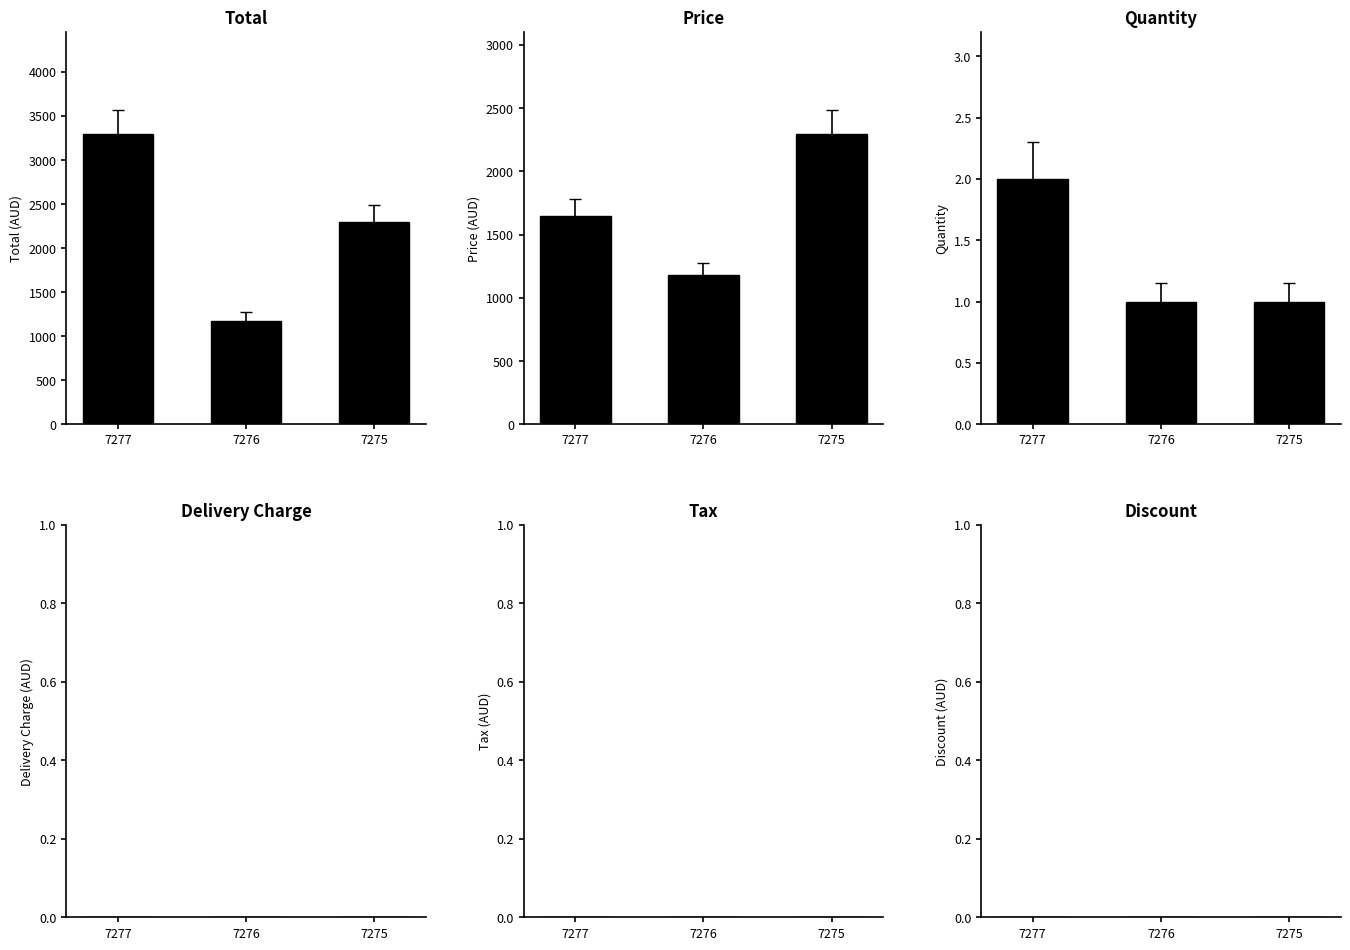

At 7276, list the series in order from smallest to largest.

delivery charge, tax, discount, quantity, total, price